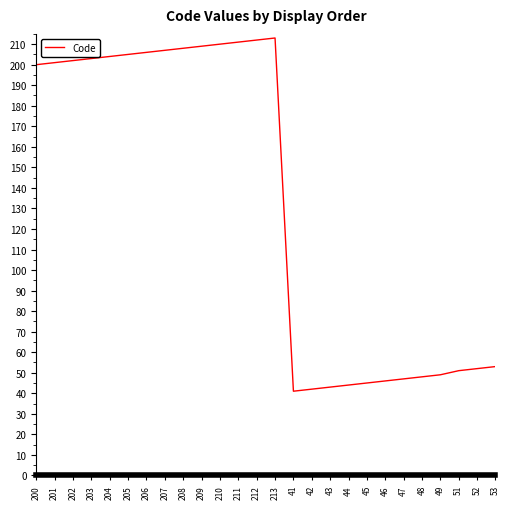

True or false: the data shows 85 at 51.

False